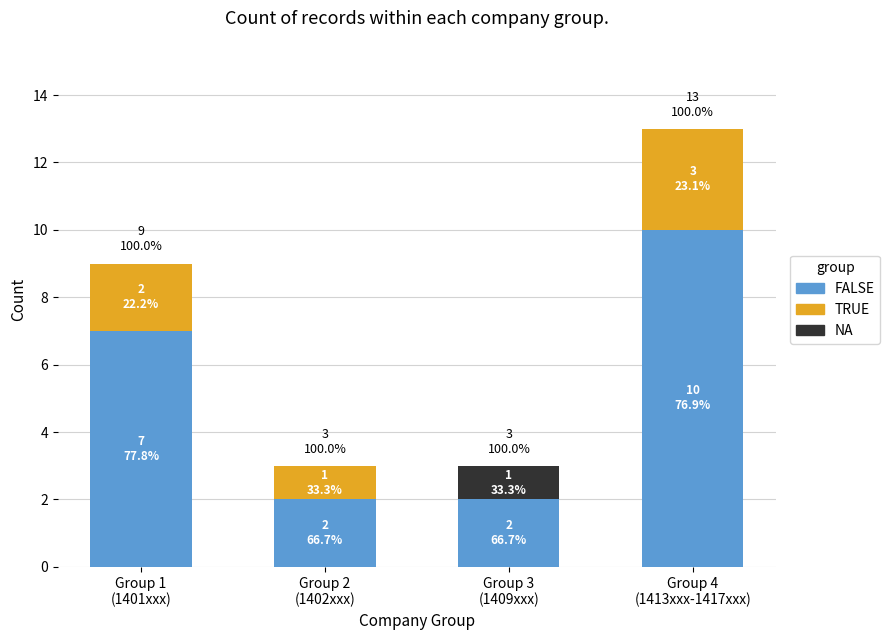

What position from the right is Group 4
(1413xxx-1417xxx)?

1